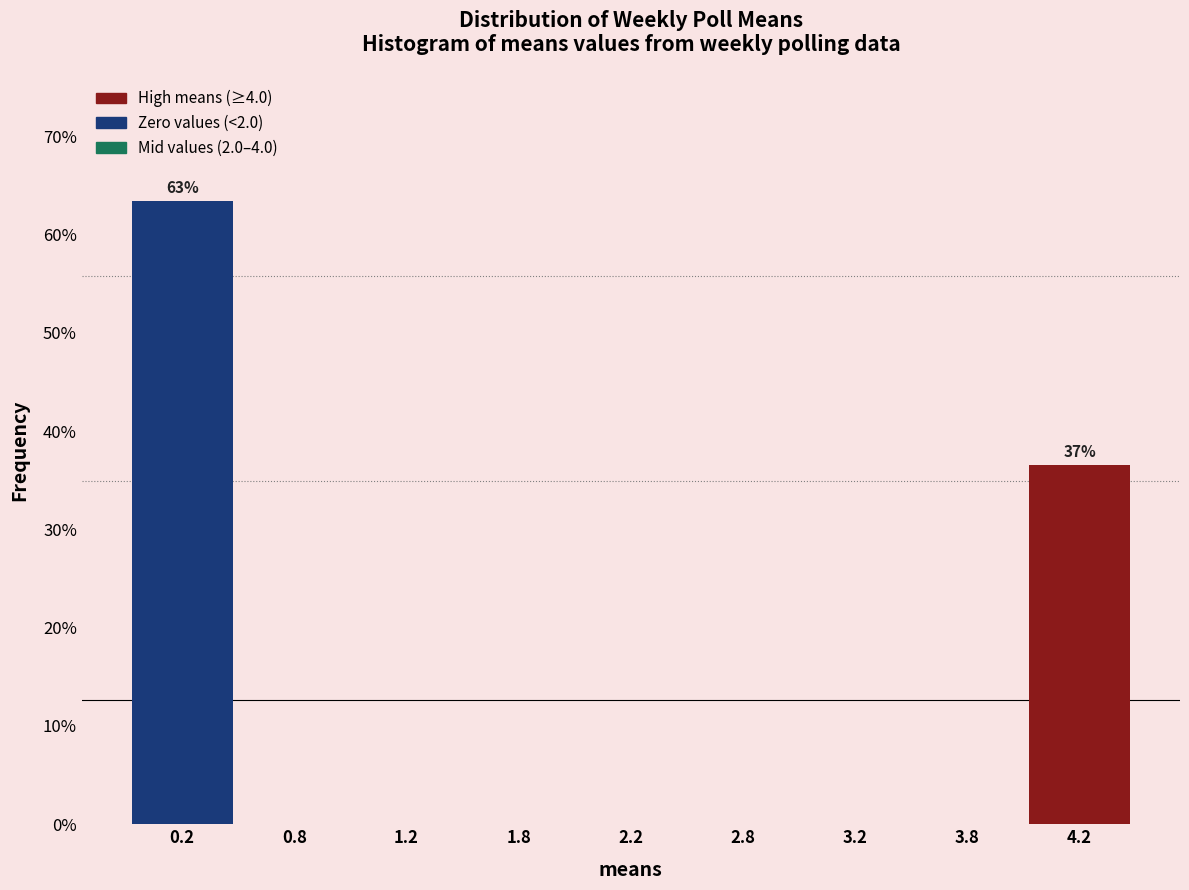

Reading left to right, transcribe all the data shown in this chart.

0.2=63.4	0.8=0.0	1.2=0.0	1.8=0.0	2.2=0.0	2.8=0.0	3.2=0.0	3.8=0.0	4.2=36.6